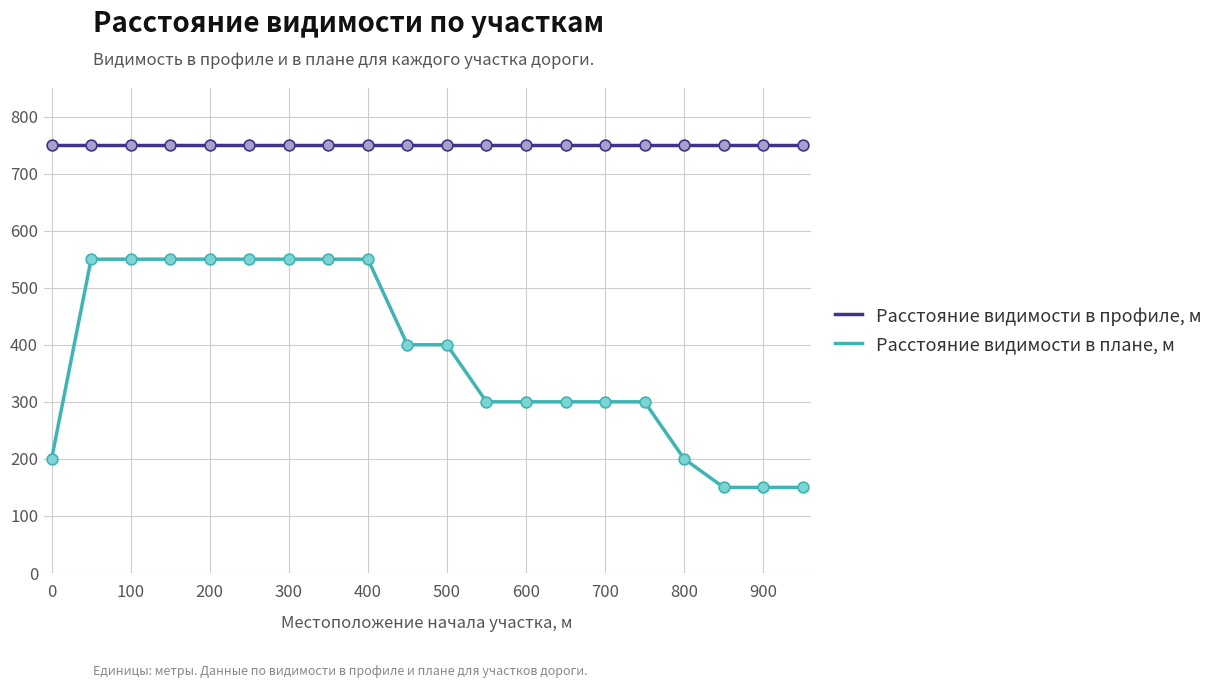

What is the highest value of the Расстояние видимости в профиле, м series?

750